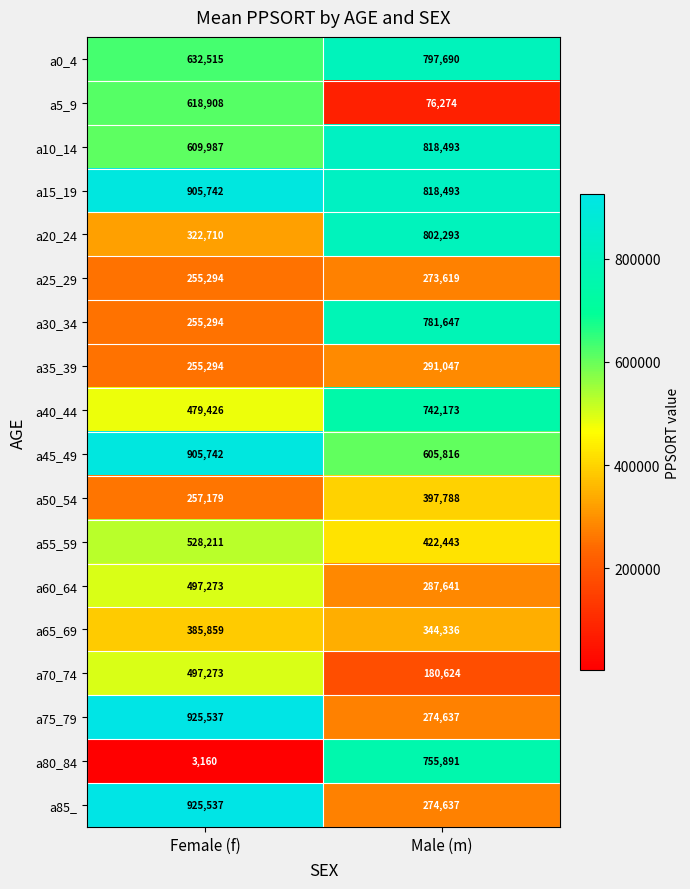

At which category does the chart reach its minimum across all series?

Female (f)